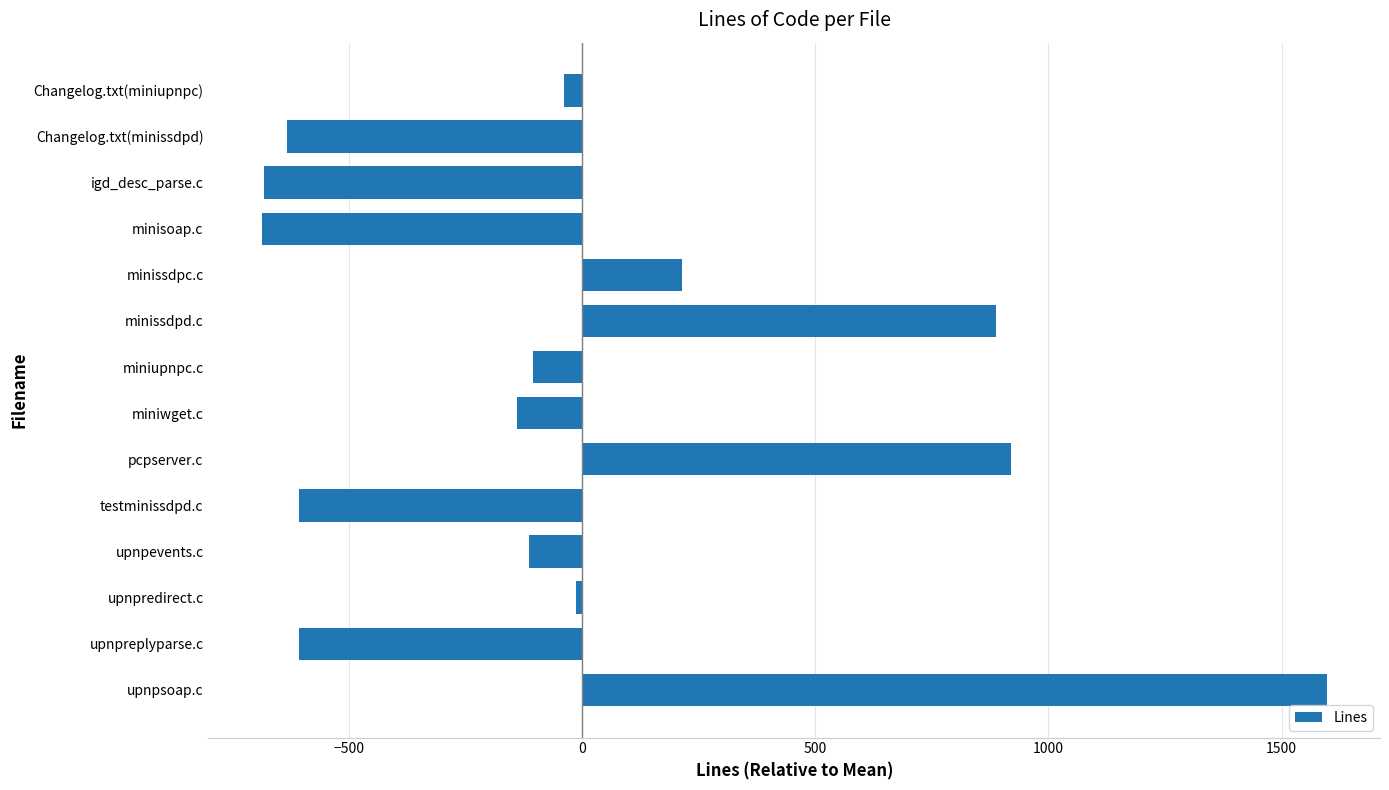

Read the value at upnpsoap.c.

1596.9